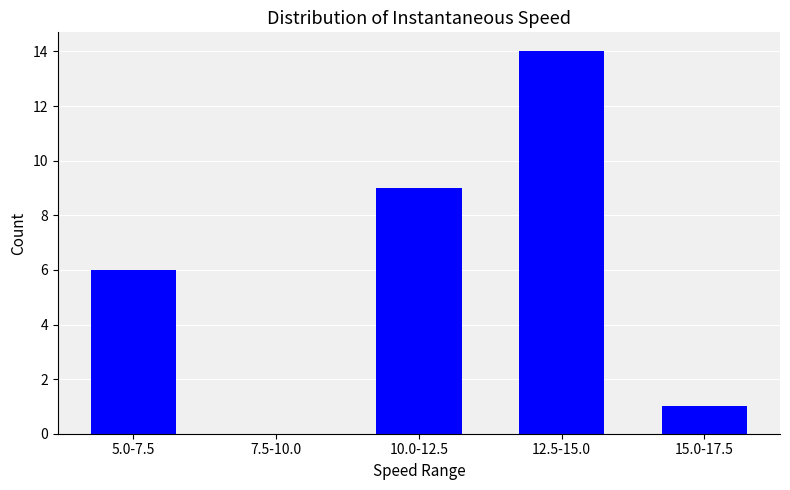

Reading left to right, list all the values displayed in this chart.

5.0-7.5=6	7.5-10.0=0	10.0-12.5=9	12.5-15.0=14	15.0-17.5=1